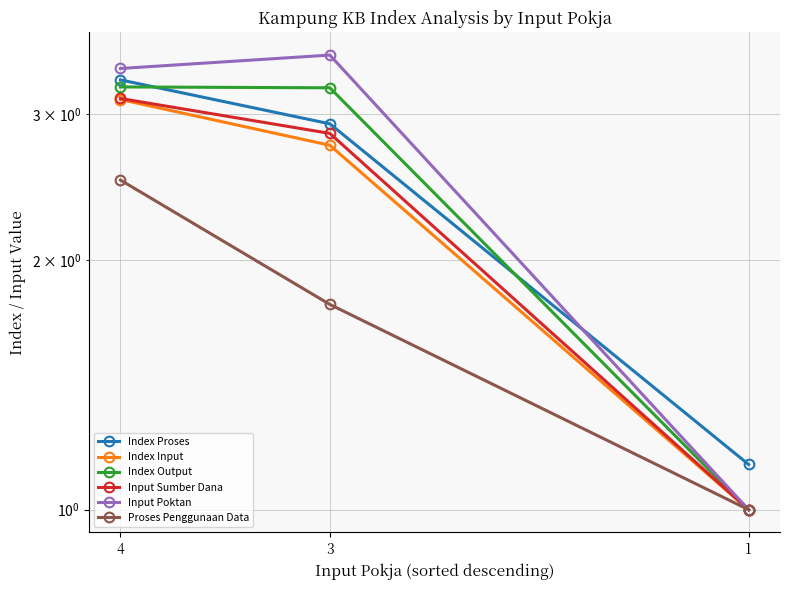

Which has a higher value, 1 or 4?

4